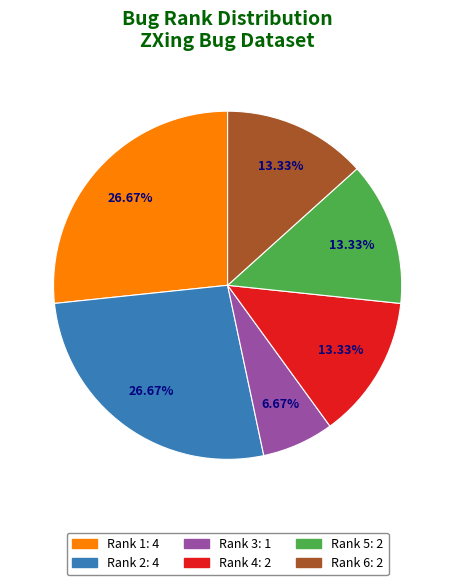

Does any single category account for the majority?

No